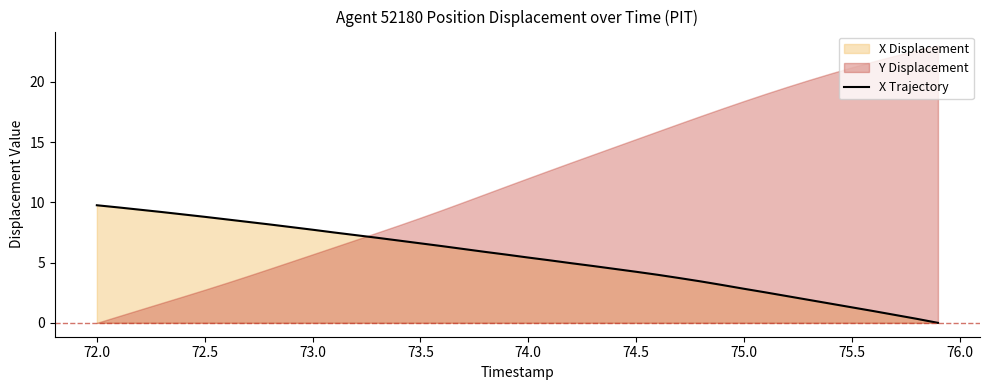

The value of X Trajectory at 74.0 is 5.4. True or false?

True